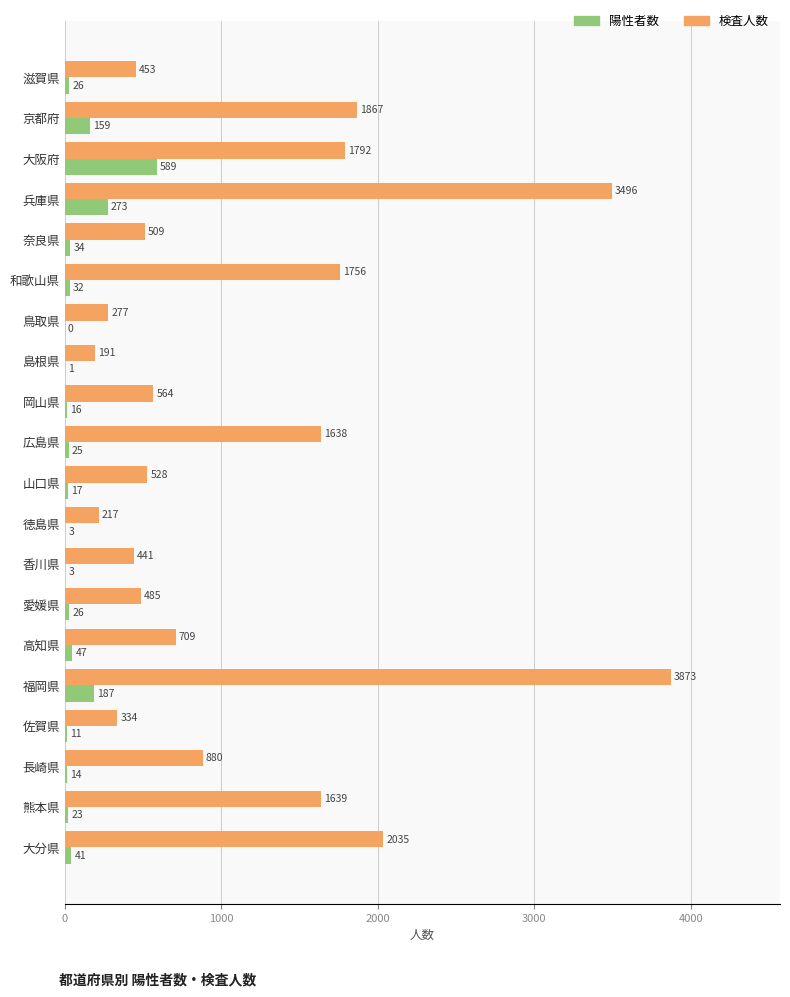

Between 愛媛県 and 大分県, which series saw the biggest shift?

検査人数